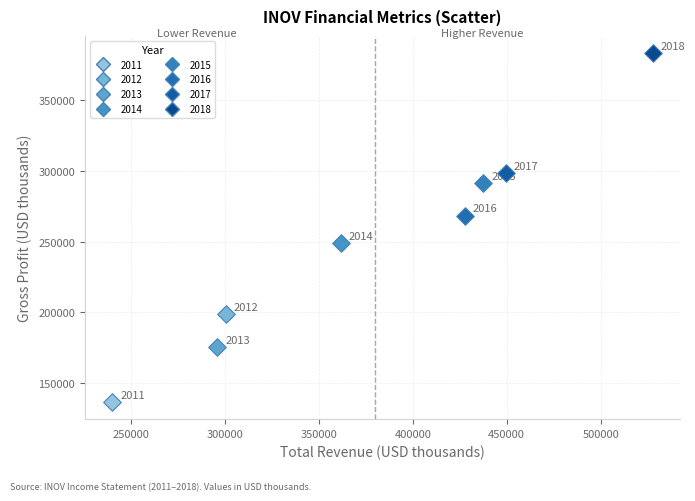

What are all the series names shown in the legend?

2011, 2012, 2013, 2014, 2015, 2016, 2017, 2018